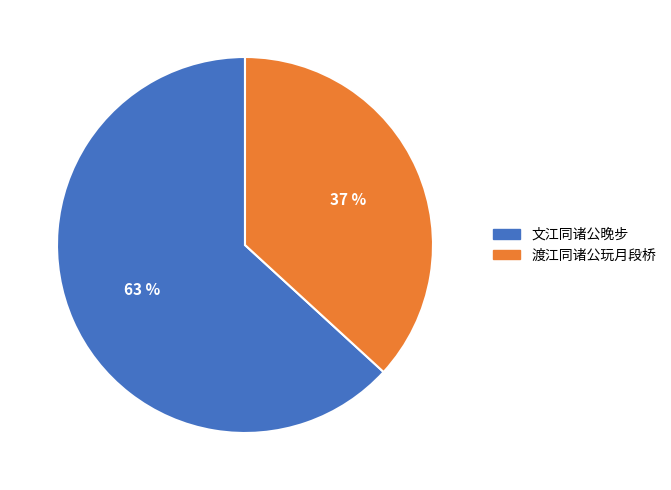

Do 渡江同诸公玩月段桥 and 文江同诸公晚步 together represent more than half of the pie?

Yes